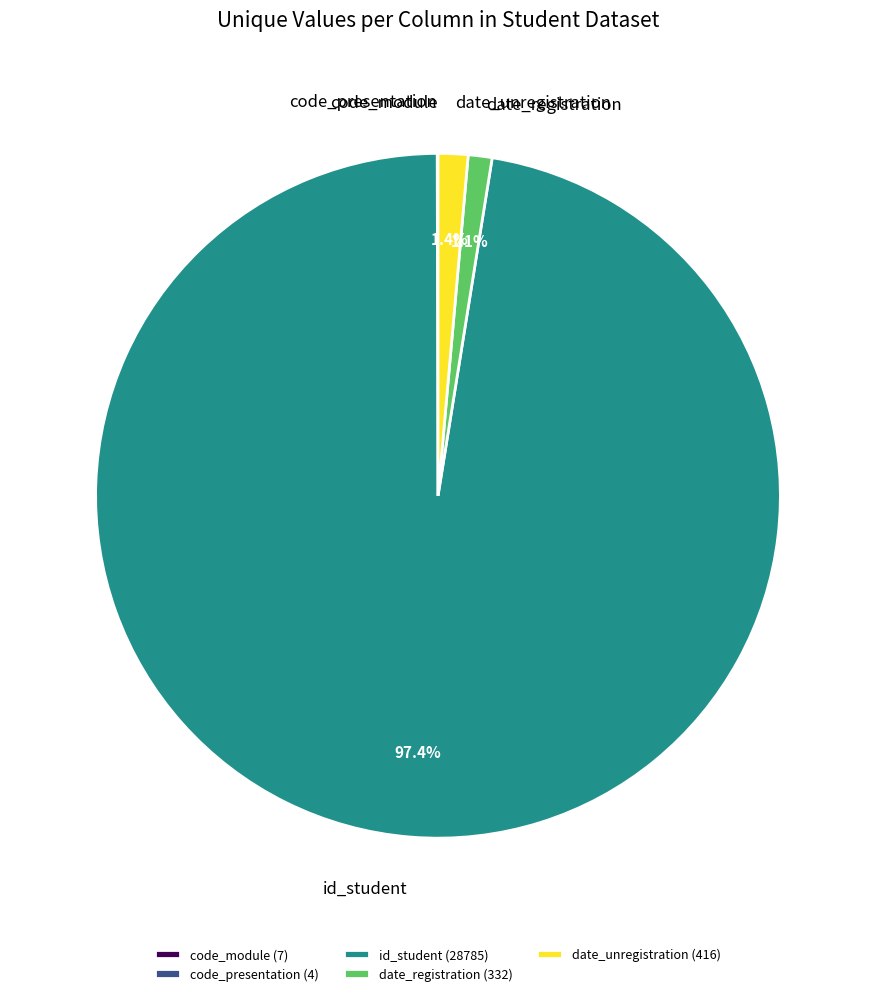

Does id_student represent more than half of the total?

Yes